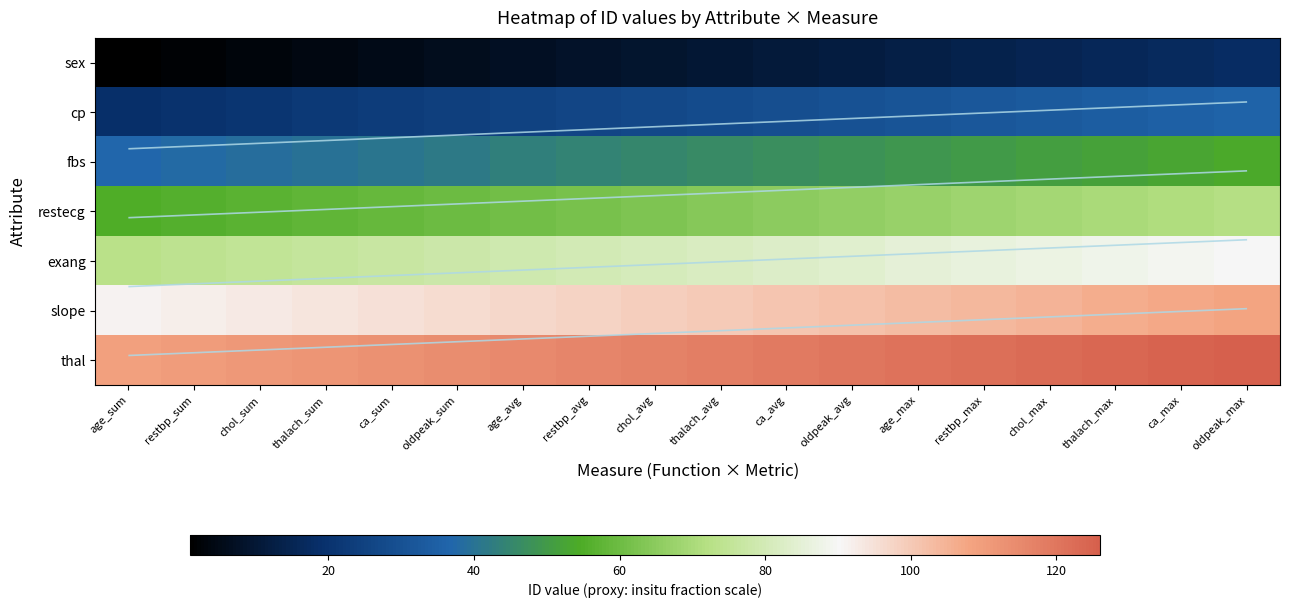

Rank the series by their maximum value, from lowest to highest.

sex, cp, fbs, restecg, exang, slope, thal